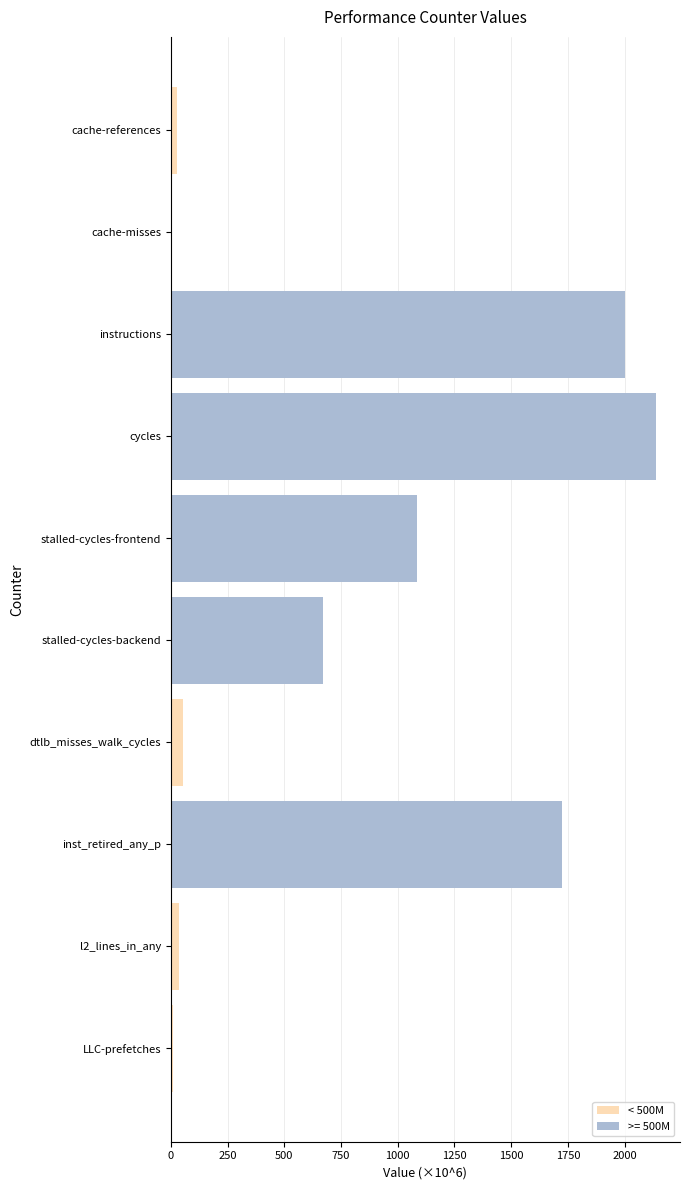

True or false: the data shows 1060.9 at inst_retired_any_p.

False